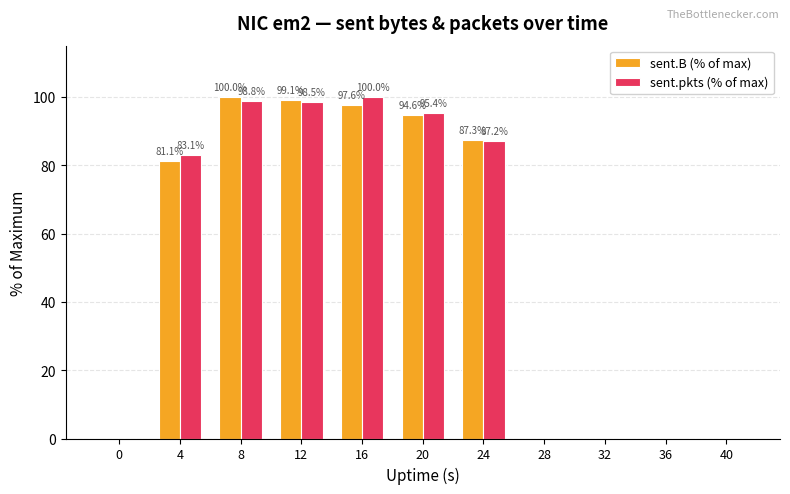

At which category is the sum across all series the highest?

8